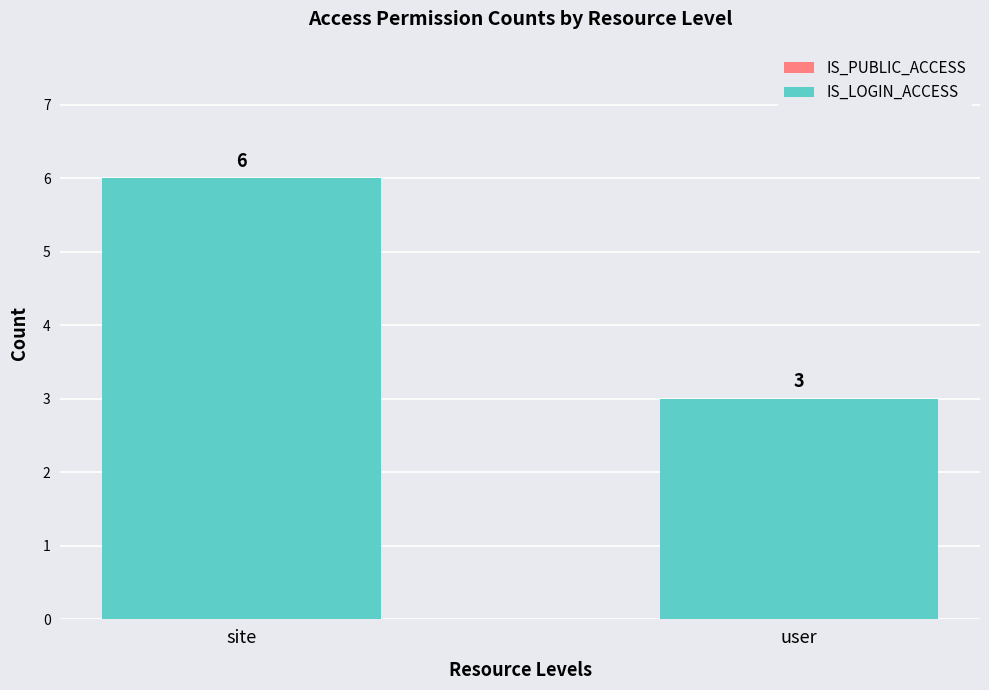

At which label is the value closest to 4?

user